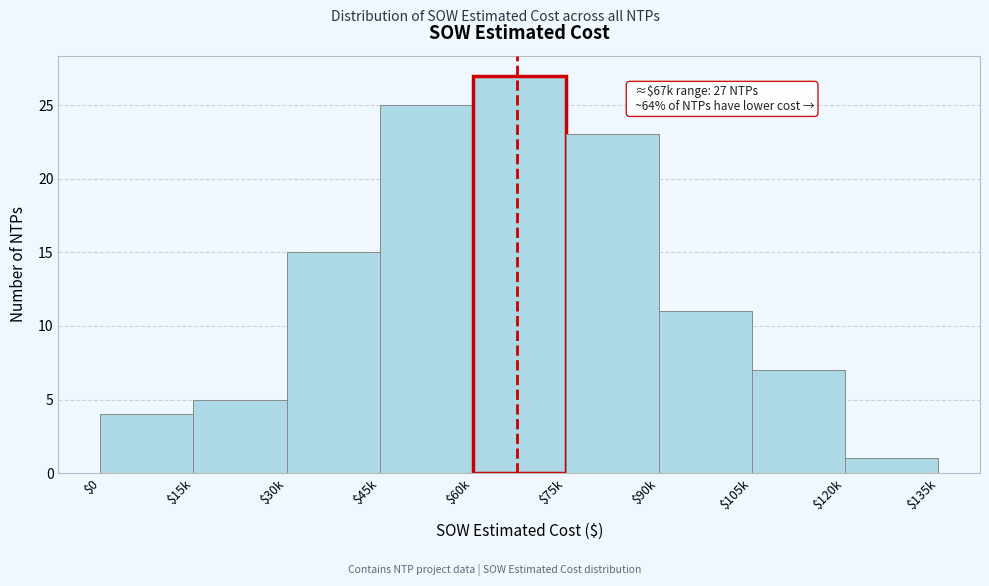

Reading left to right, what are all the values shown in this chart?

4	5	15	25	27	23	11	7	1